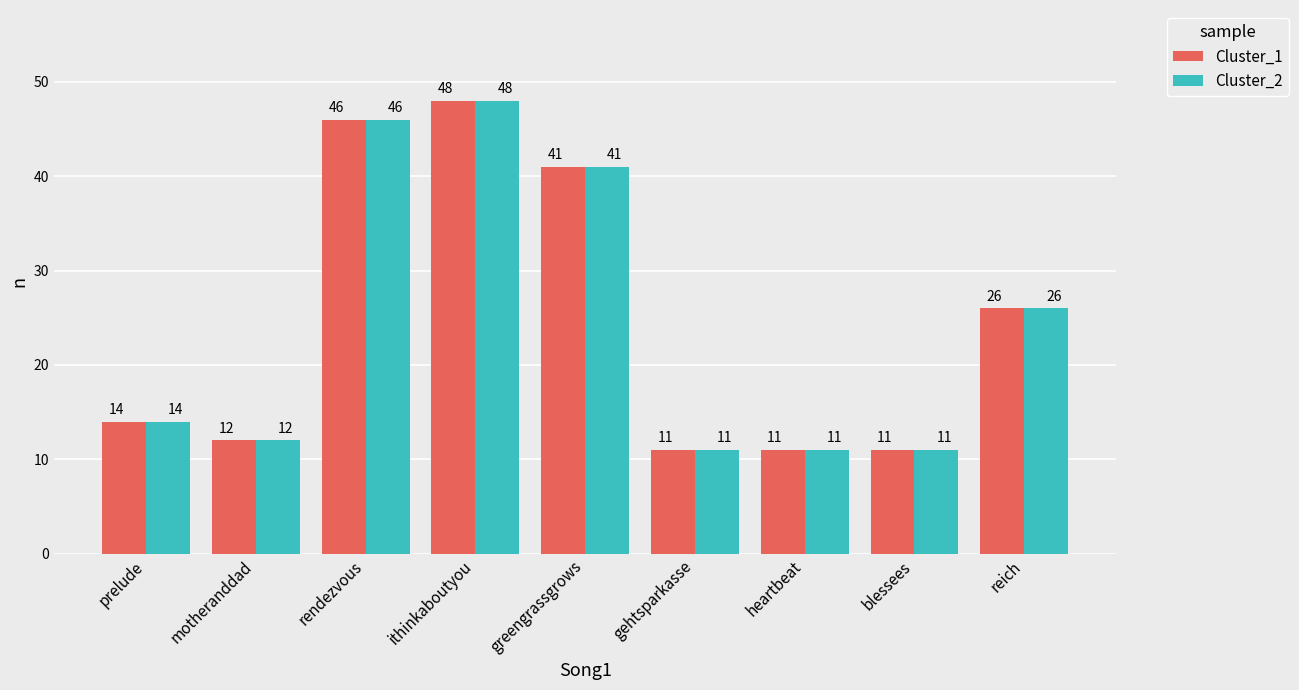

What are all the series names shown in the legend?

Cluster_1, Cluster_2